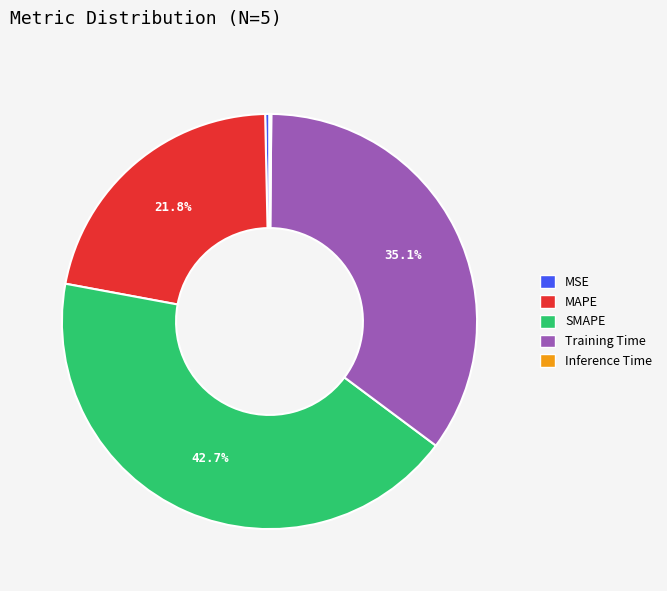

To the nearest percent, what is the difference between the largest and smallest slice percentages?

43%